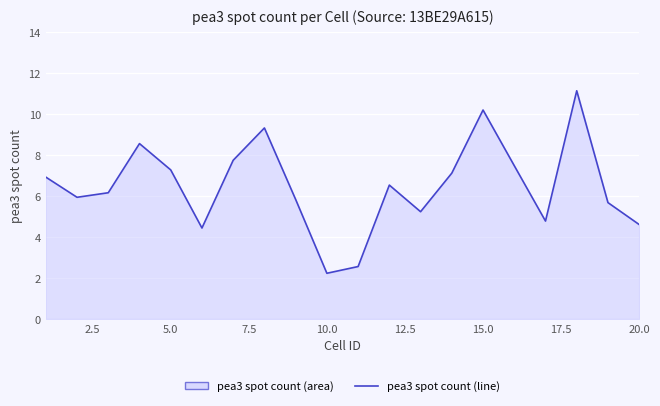

What is the difference between the maximum and minimum values?

8.9